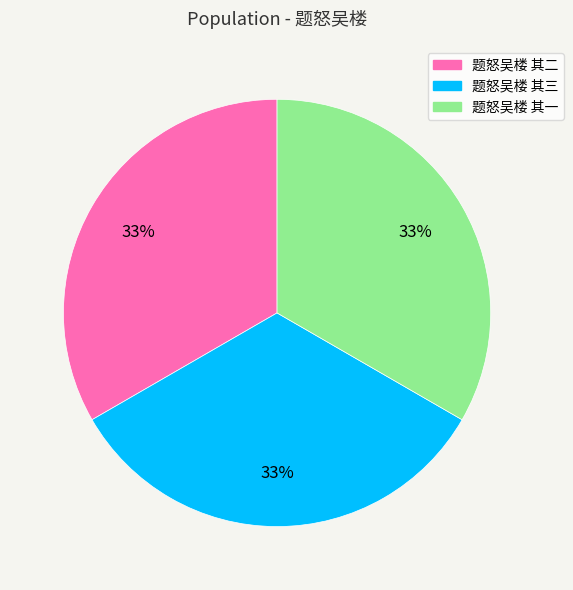

What is the ratio of the value at 题怒吴楼 其一 to the value at 题怒吴楼 其三?

1.0